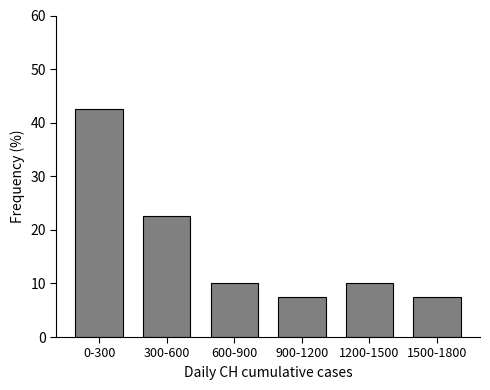

Reading left to right, extract all data points from this chart.

42.5	22.5	10.0	7.5	10.0	7.5